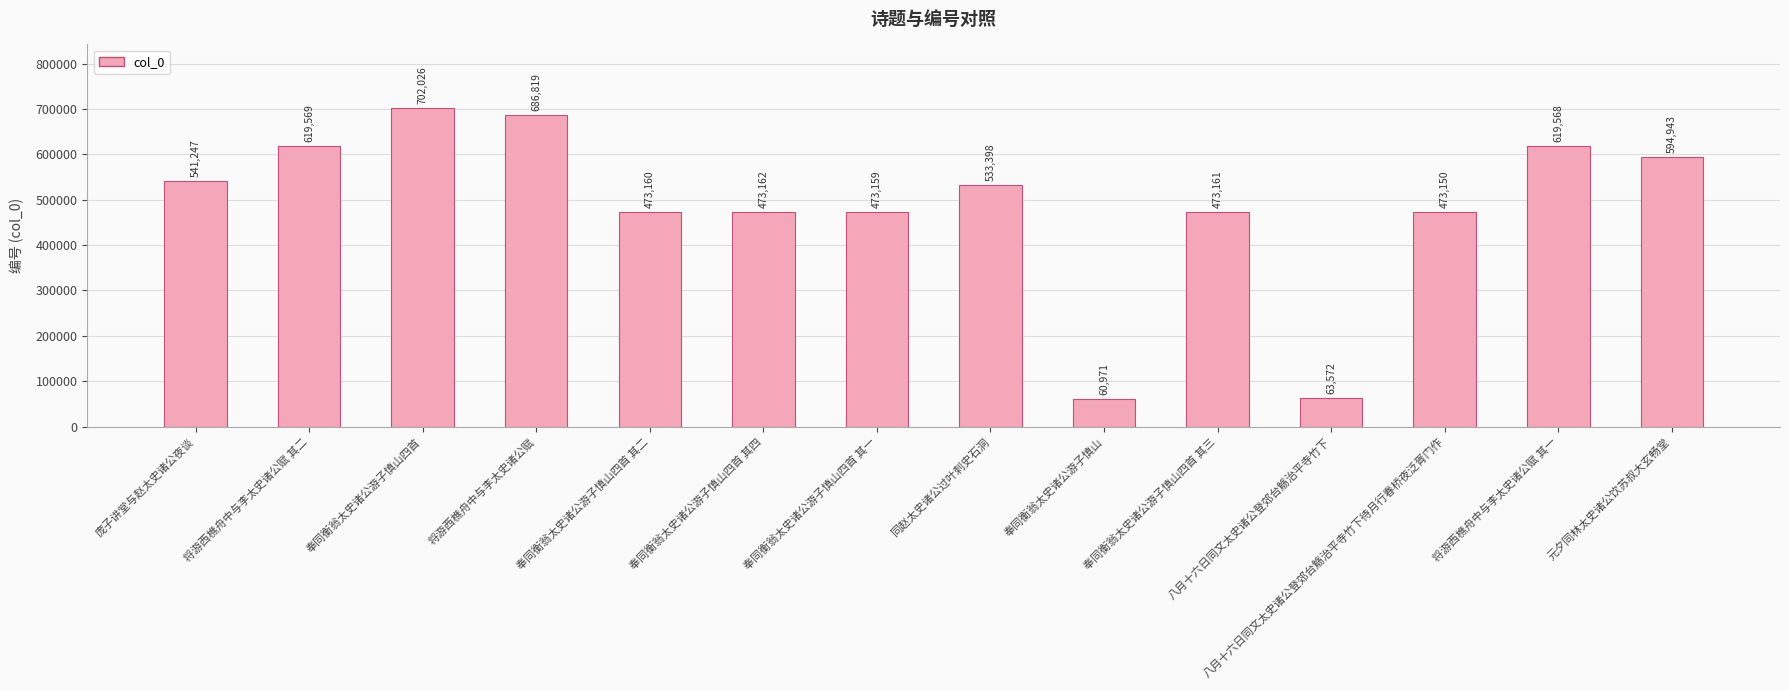

What is the sum of the values at 奉同衡翁太史诸公游子慎山四首 and 同赵太史诸公过叶刺史石洞?

1235424